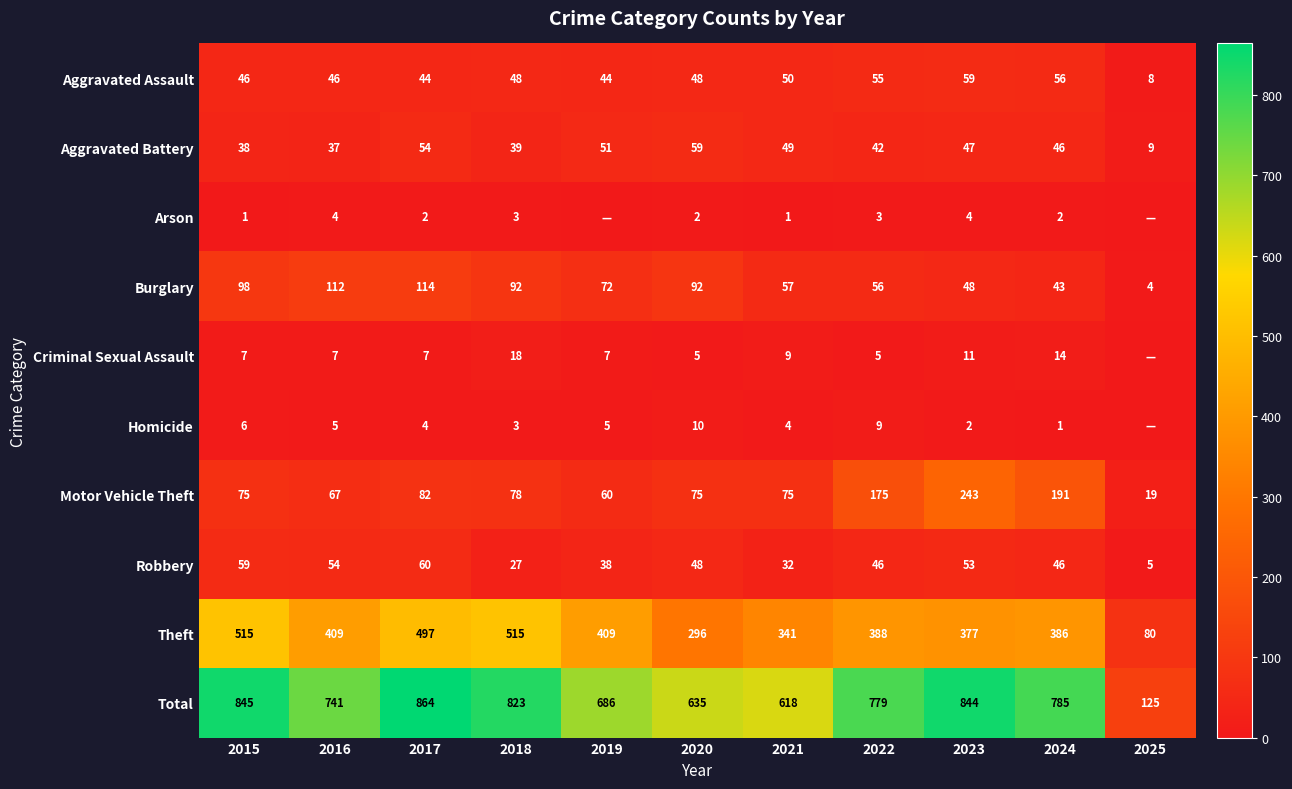

What is the difference between the maximum and second lowest values in the Motor Vehicle Theft series?

183